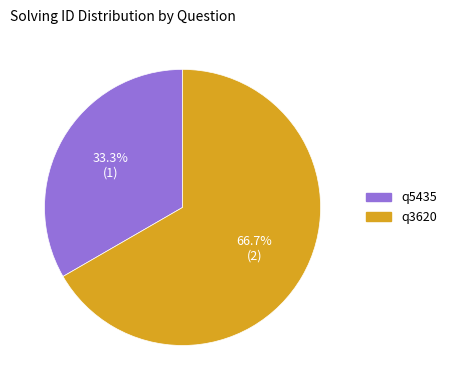

Is it true that q5435 is 21% of the pie?

False